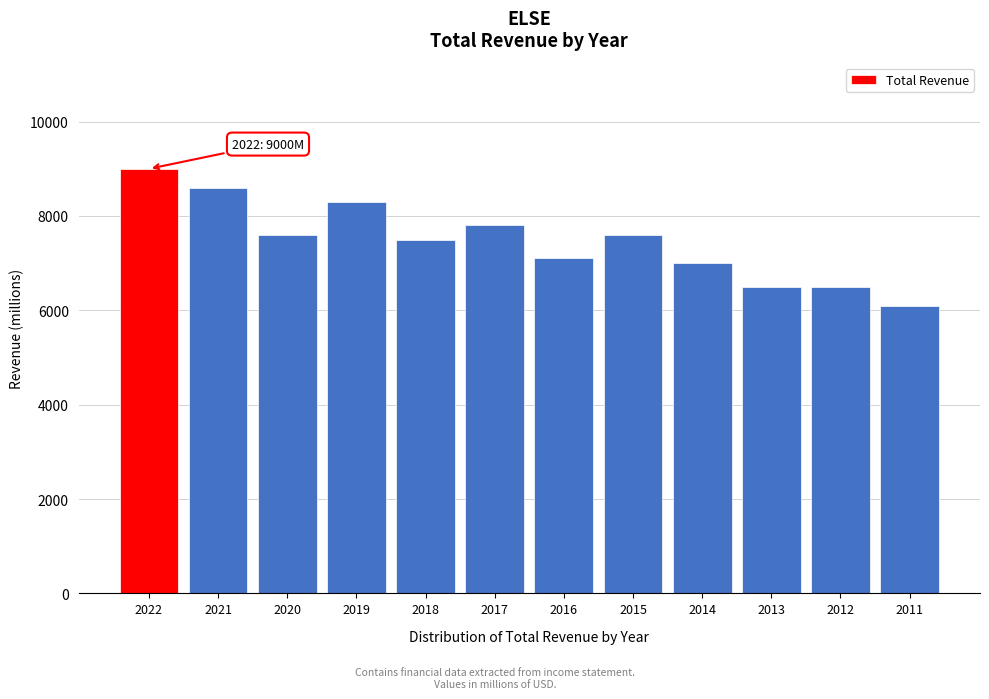

Reading left to right, list all the values displayed in this chart.

2022=9000	2021=8600	2020=7600	2019=8300	2018=7500	2017=7800	2016=7100	2015=7600	2014=7000	2013=6500	2012=6500	2011=6100